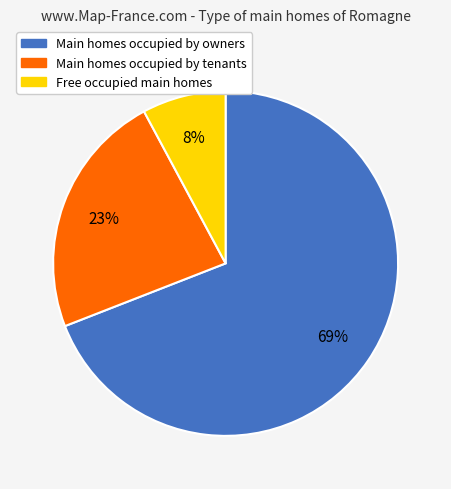

Is it true that Main homes occupied by tenants is 37% of the pie?

False